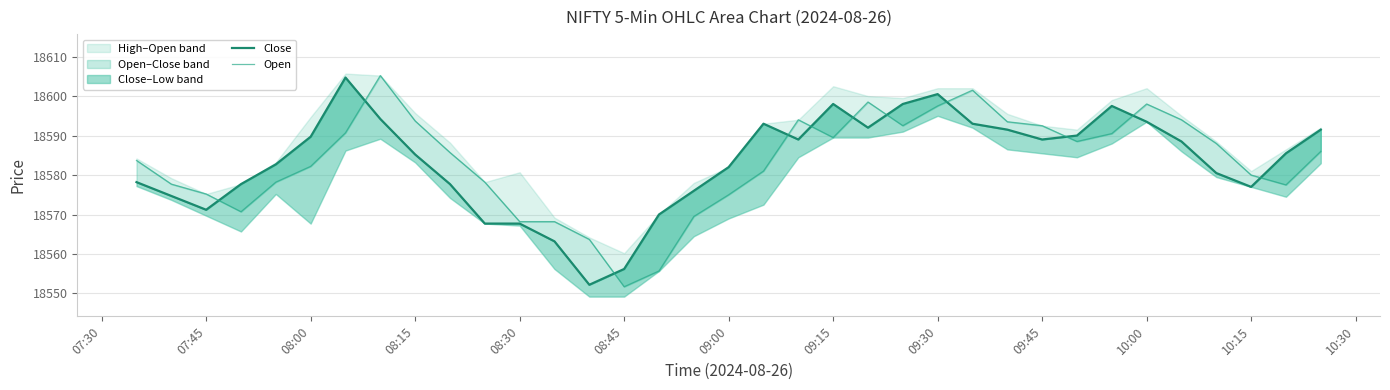

Between 08:45 and 10:00, which is larger?

10:00